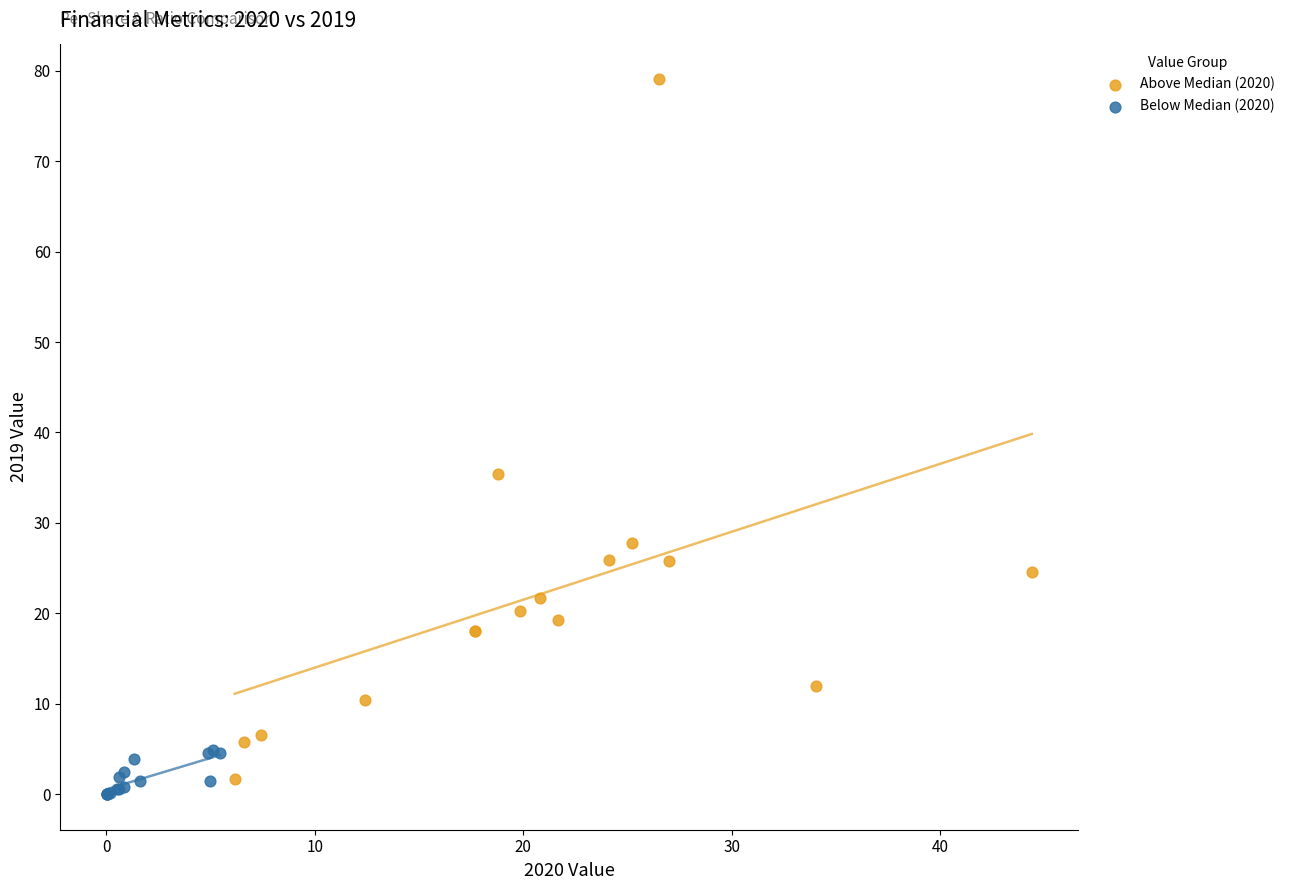

Which series has the widest spread of Y values?

Above Median (2020)